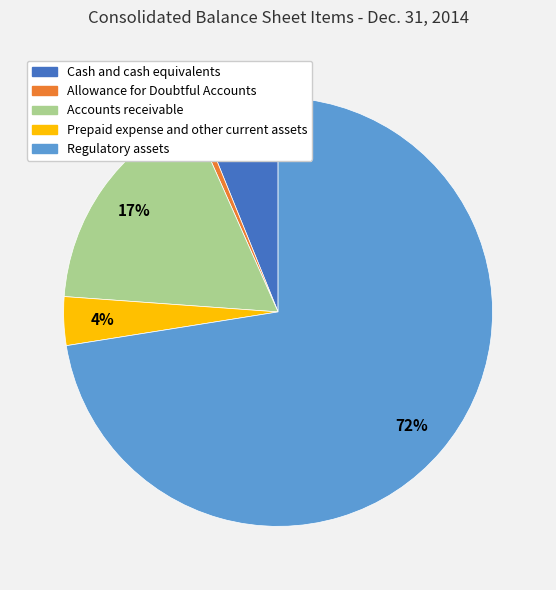

Combined, do Cash and cash equivalents and Regulatory assets account for over 50%?

Yes